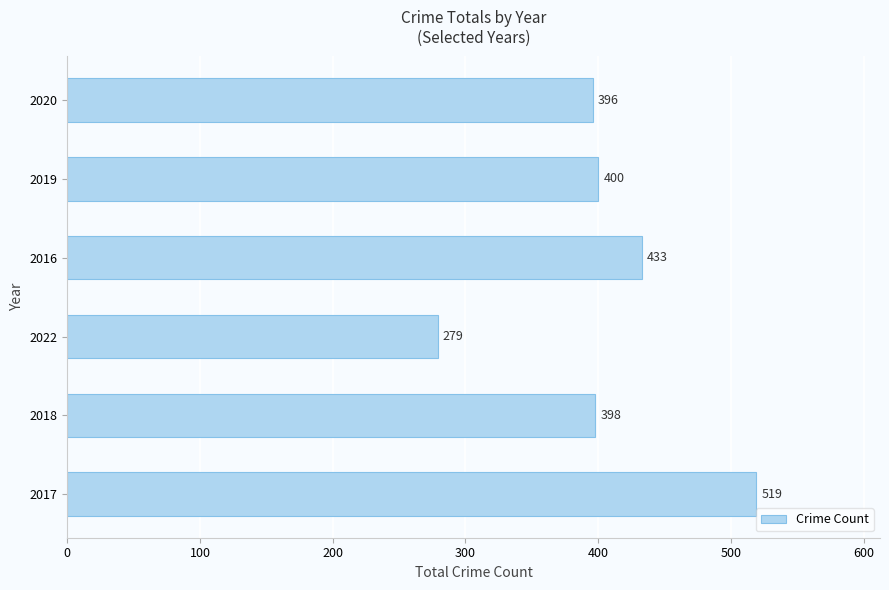

Which has a higher value, 2016 or 2020?

2016